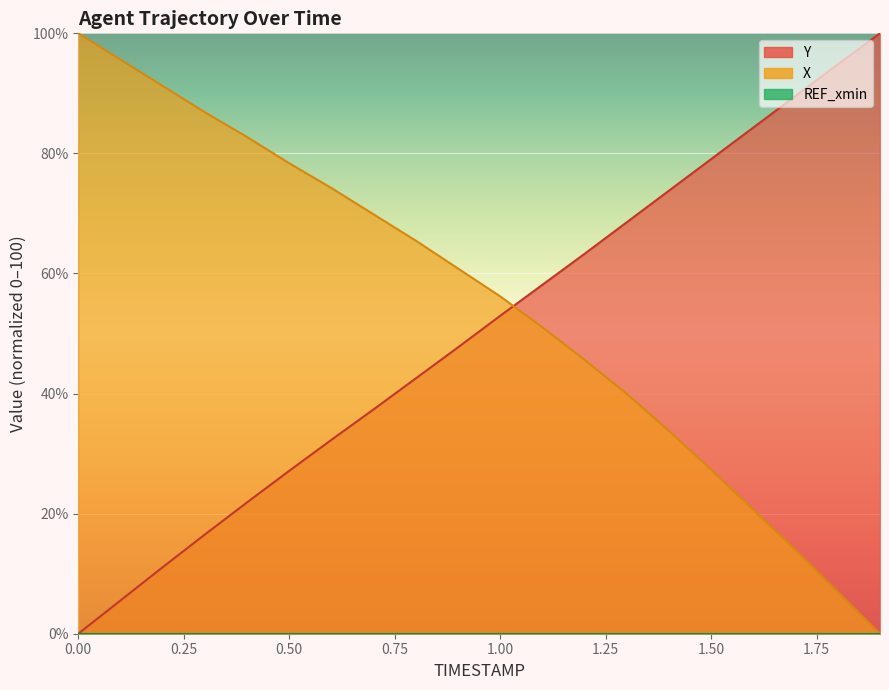

The Y series shows 21.9 at 0.4. True or false?

True